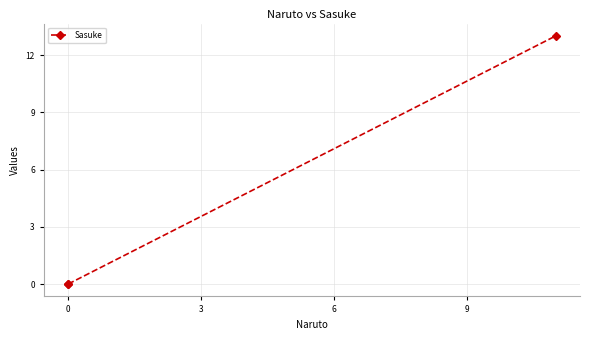

How many lines are shown in the chart?

1